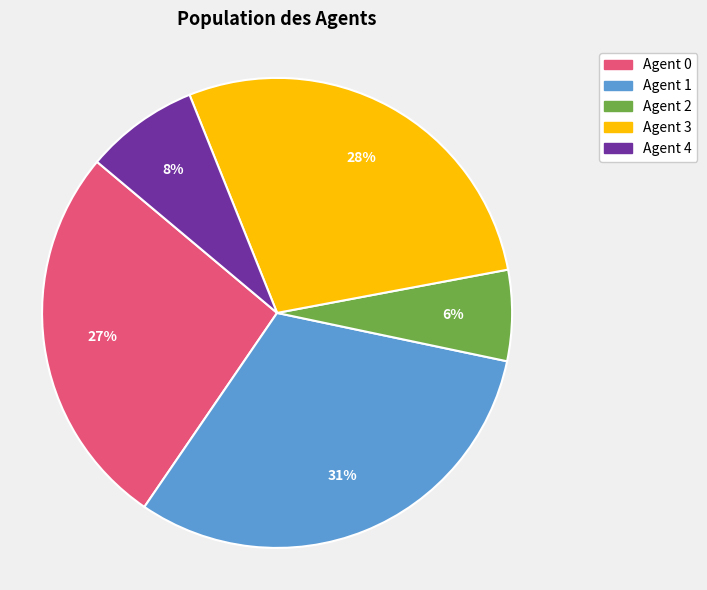

How many slices are in this pie chart?

5